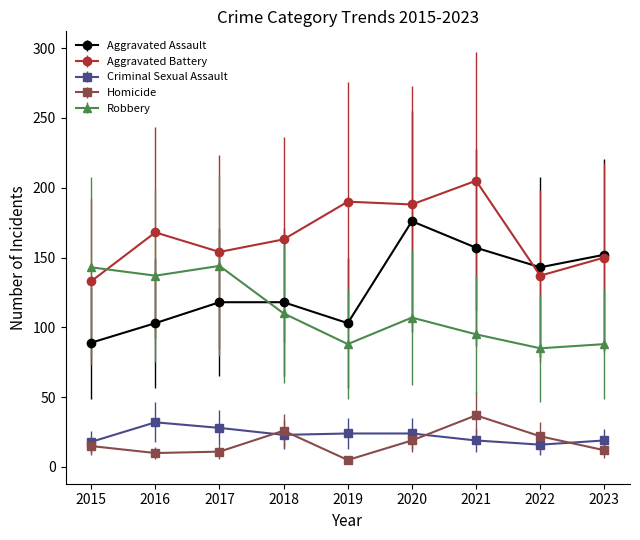

What is the minimum value shown in the chart?

5